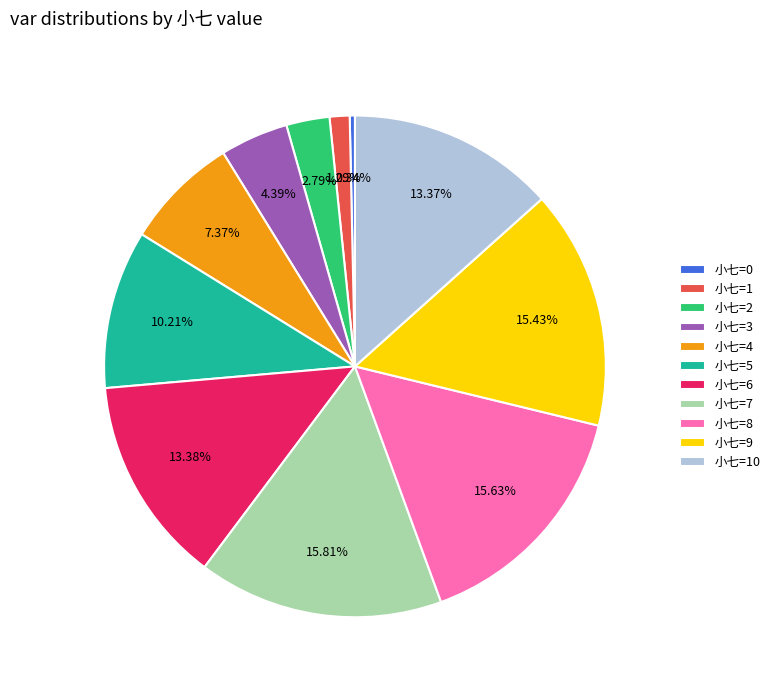

Approximately how many times larger is the value at 小七=10 compared to 小七=4?

1.8